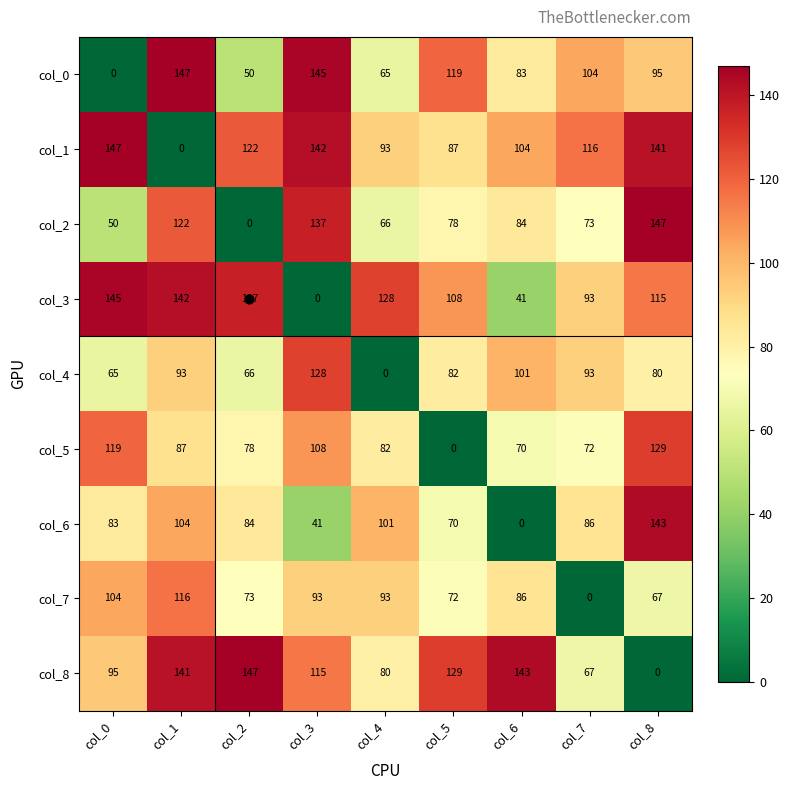

Count the number of categories in the chart.

9